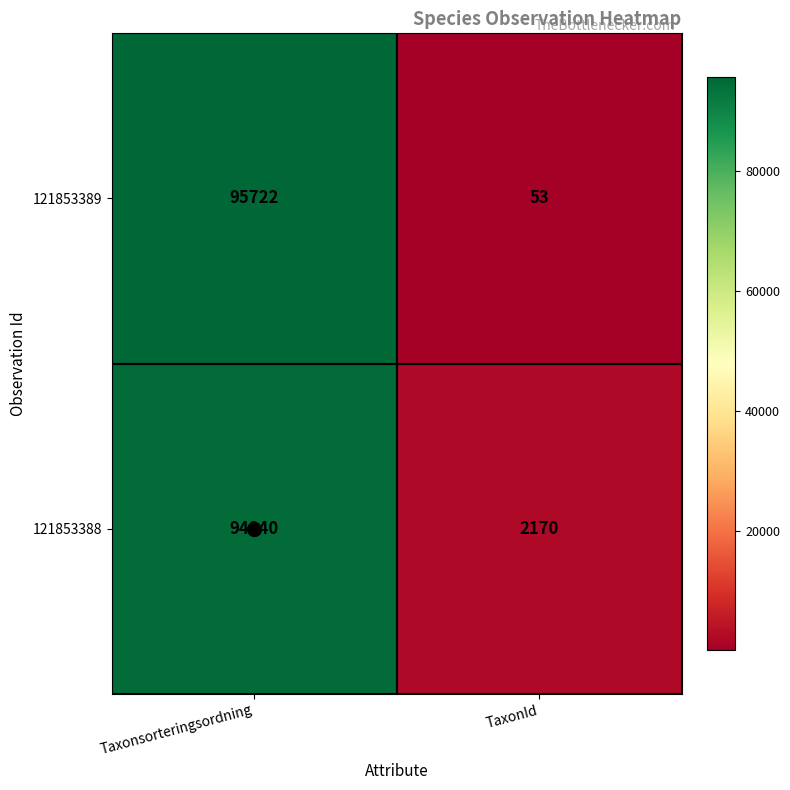

Read the 121853388 value at TaxonId, to the nearest 50.

2150